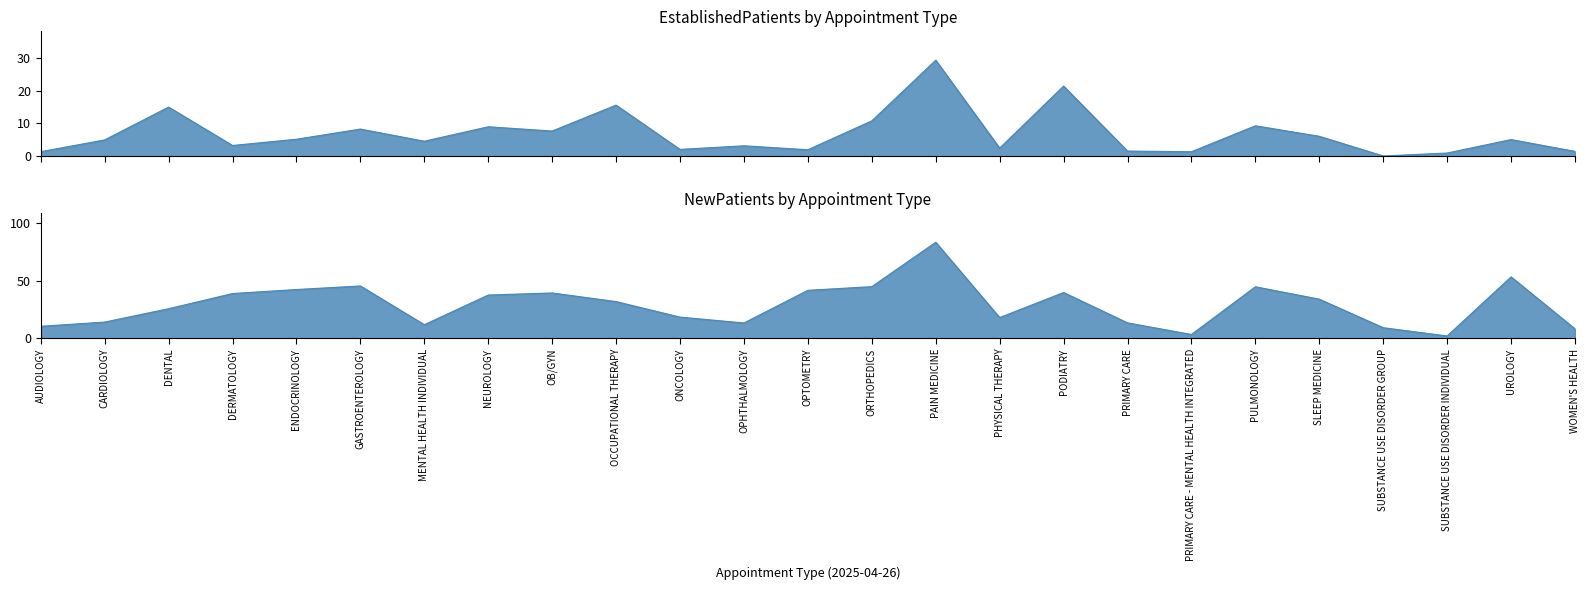

Which category has the lowest value across all series?

SUBSTANCE USE DISORDER GROUP